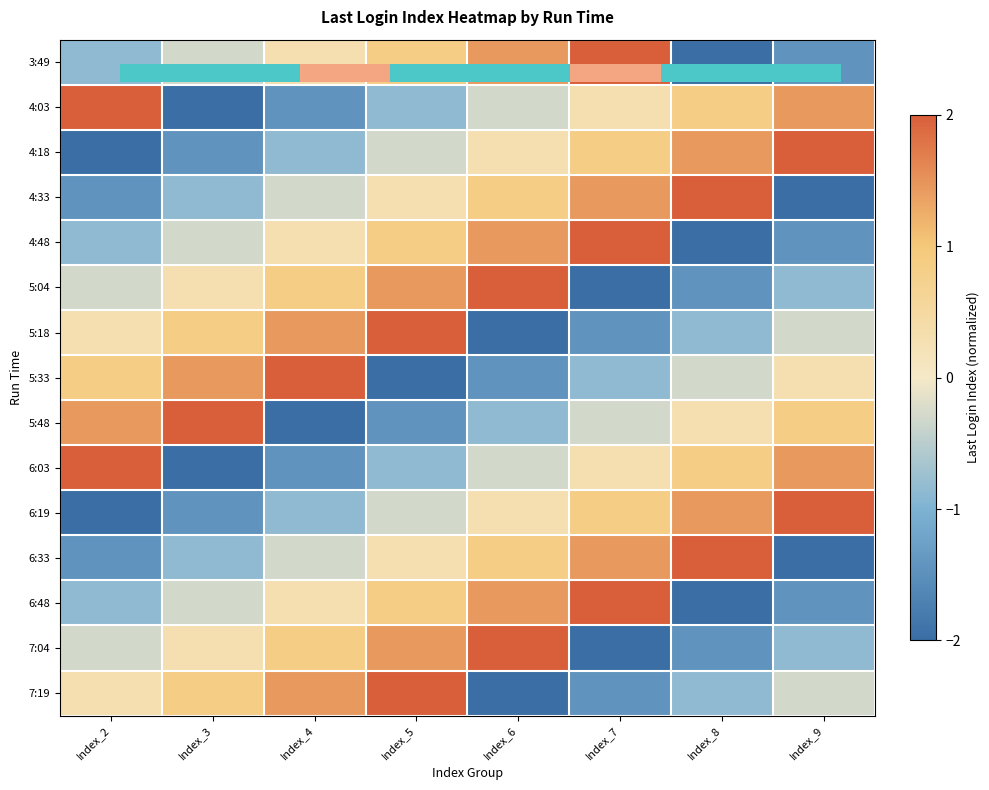

What is the approximate value of 7:19 at Index_2?

0.3